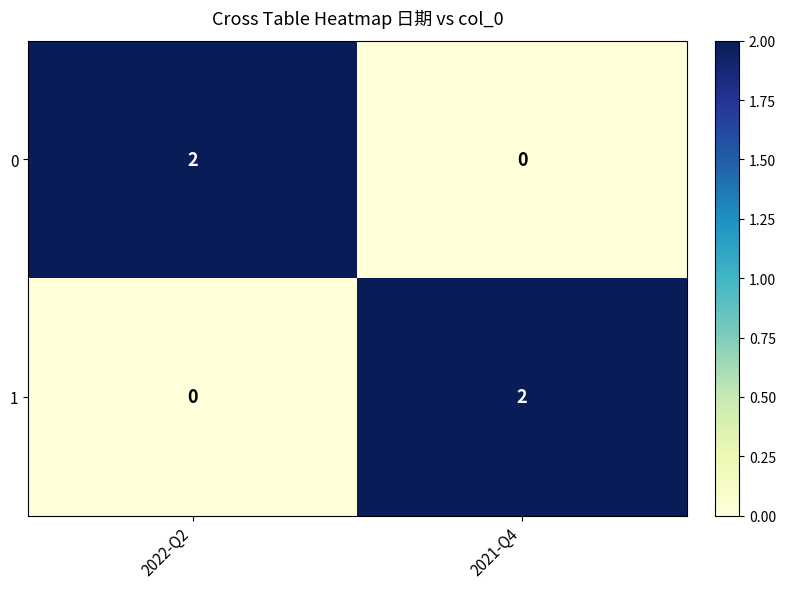

Is it true that 1 equals 0 at 2022-Q2?

True